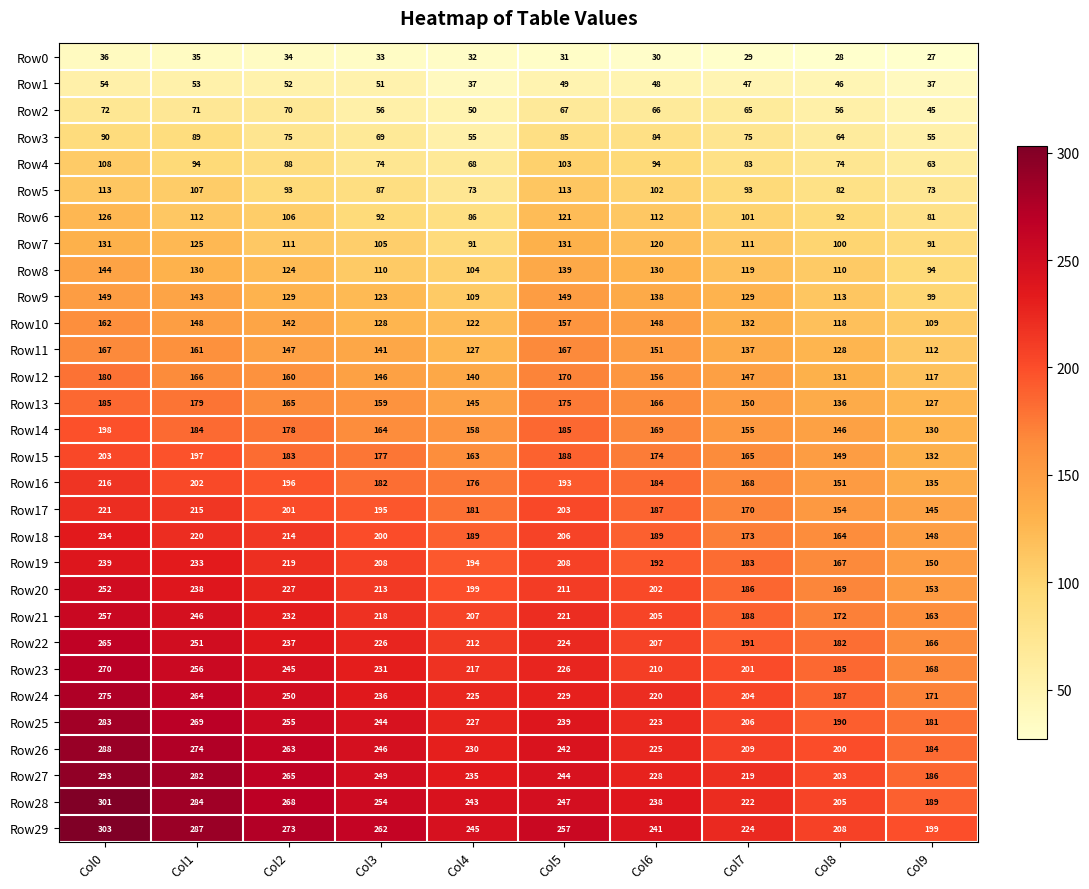

What is the maximum value shown in the chart?

303